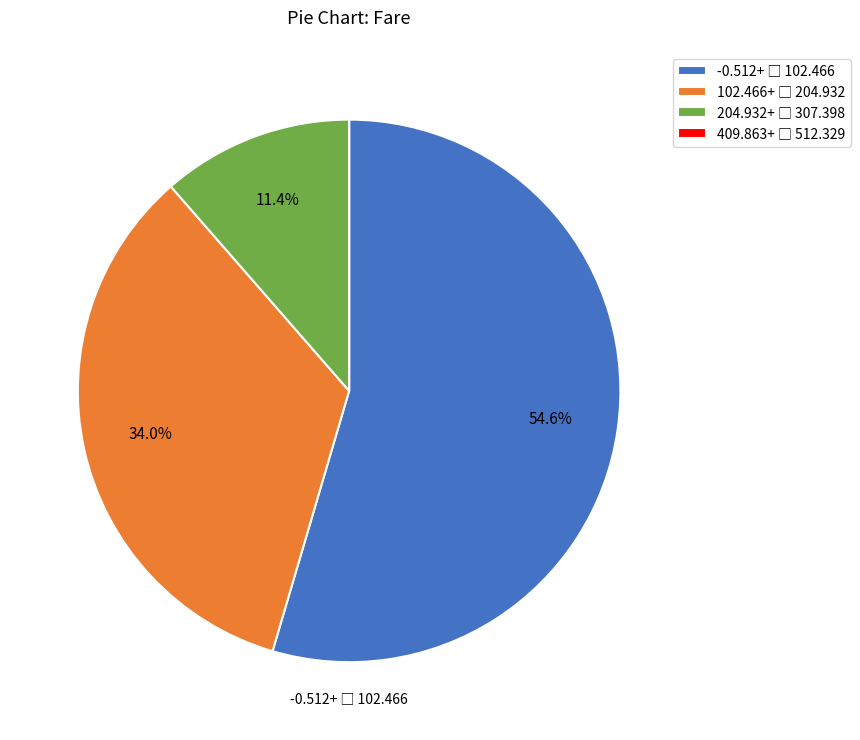

Is there a majority slice in this chart?

Yes